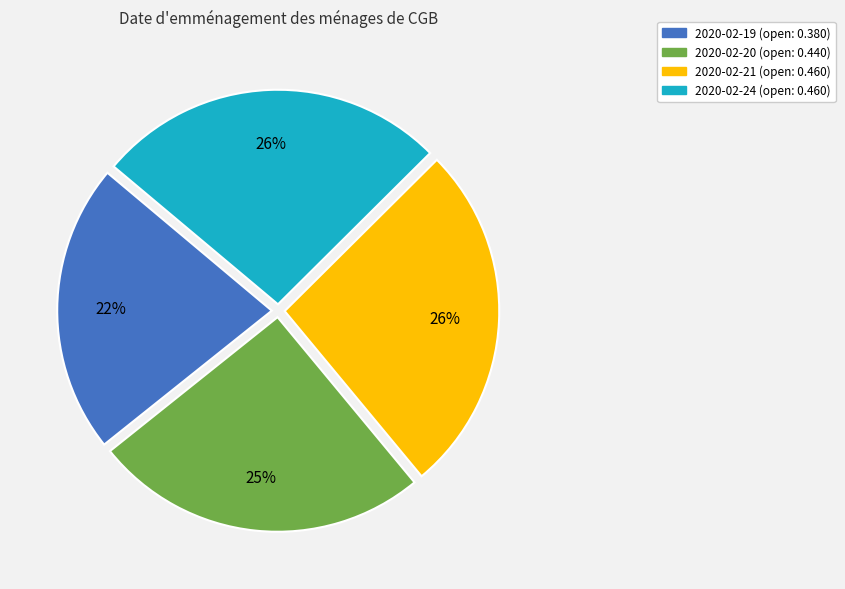

How many slices are in this pie chart?

4